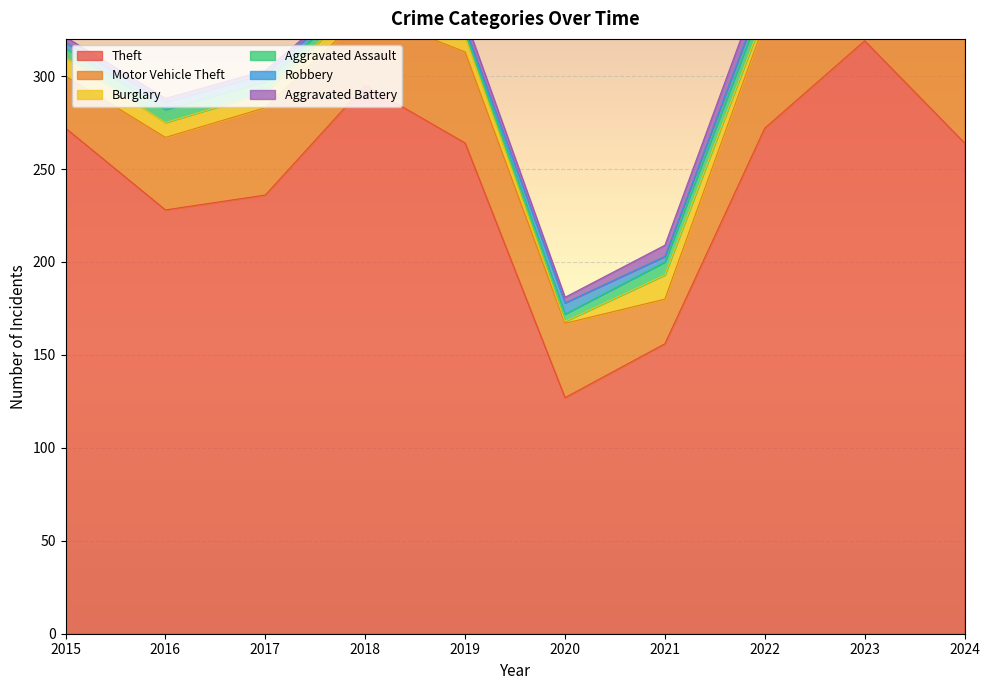

What is the sum of all Aggravated Battery values?

42